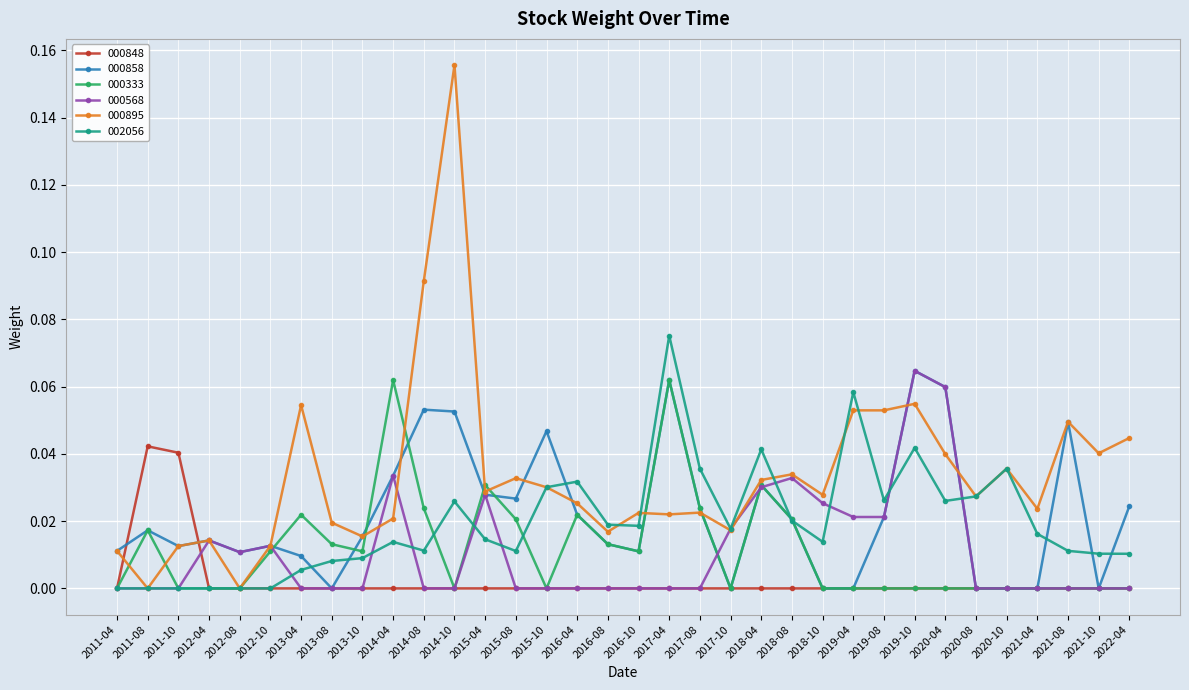

Which series has the largest total across all categories?

000895